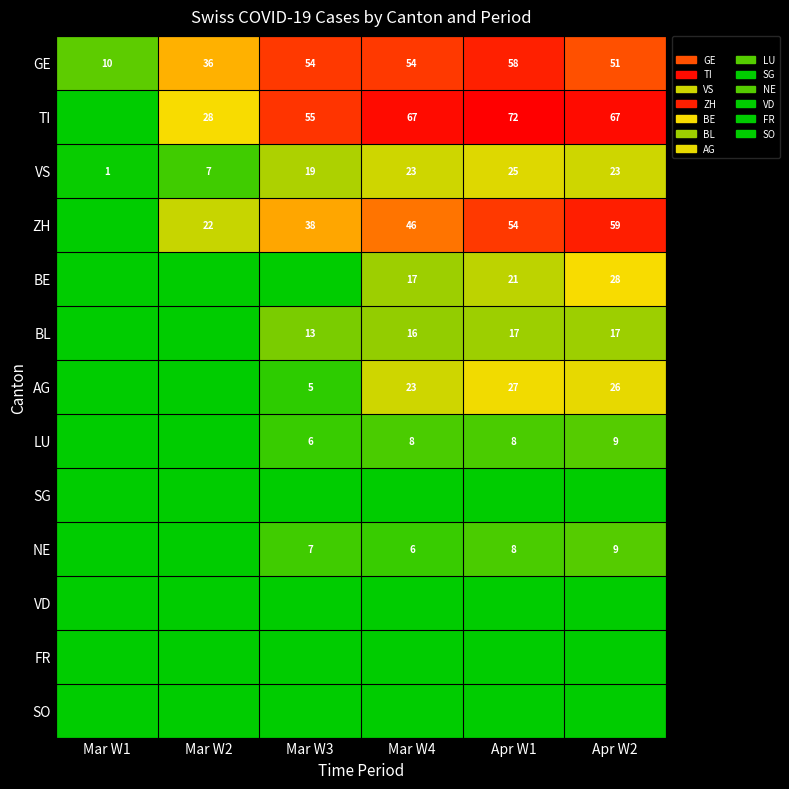

Is the value of BE at Mar W4 greater than the value of TI at Apr W1?

No